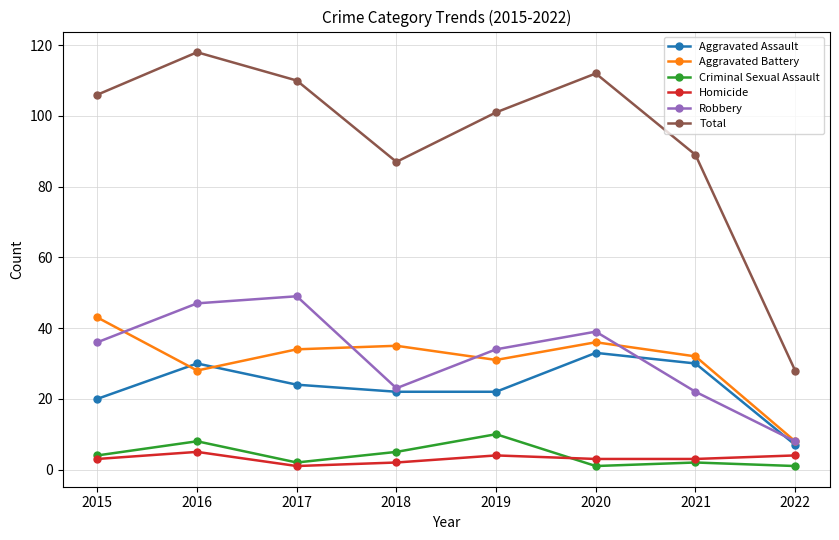

Does the chart have visible grid lines?

Yes